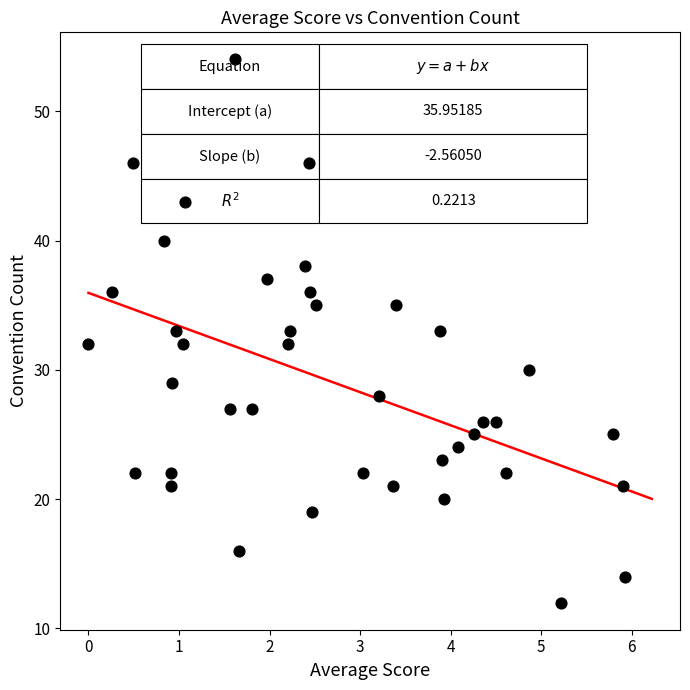

What is the range of Y values (max minus min)?

42